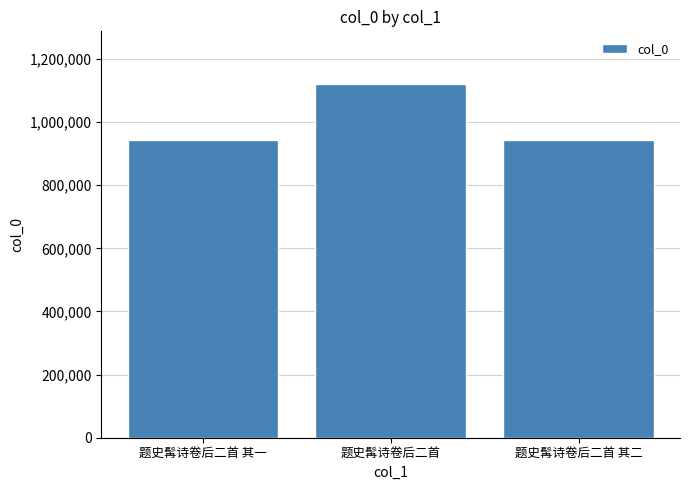

Is it true that the value at 题史髯诗卷后二首 其一 is 942851?

True